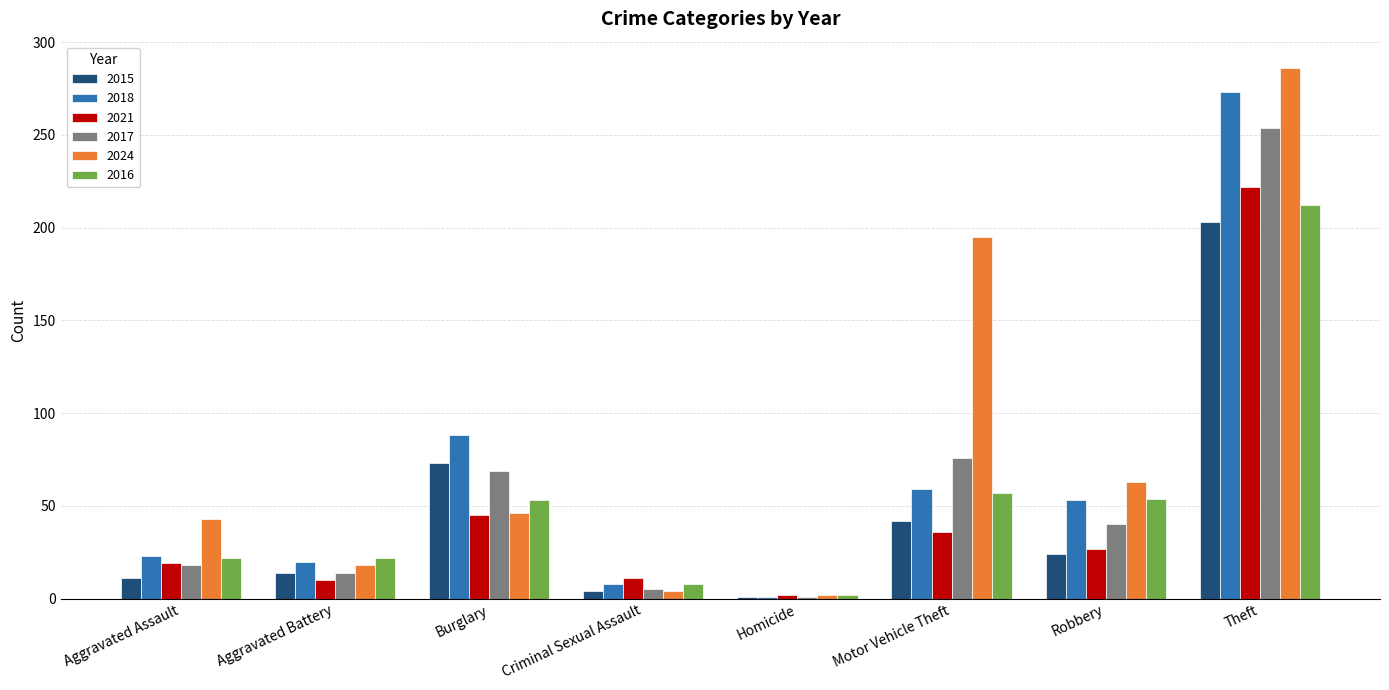

Where is 2015 nearest to the value 102?

Burglary